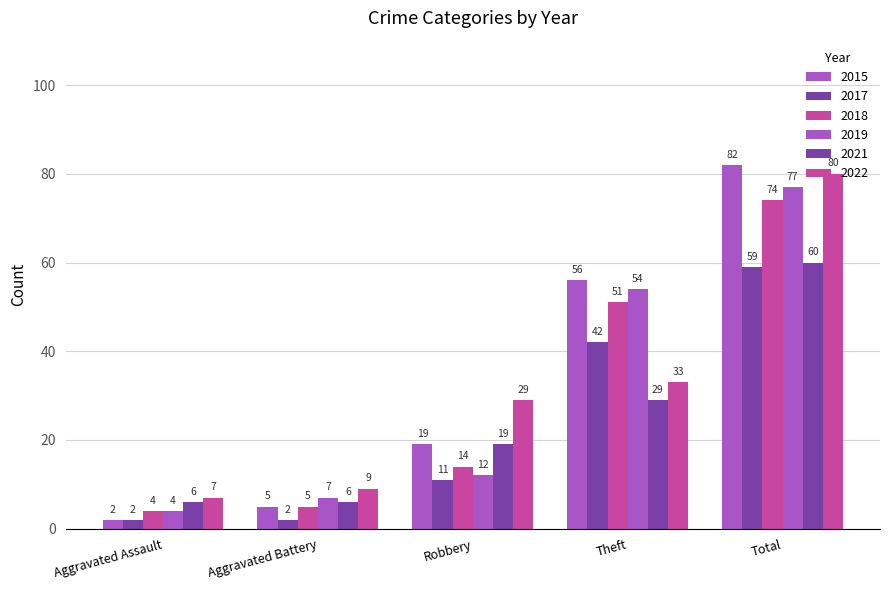

How many groups of bars are there?

5